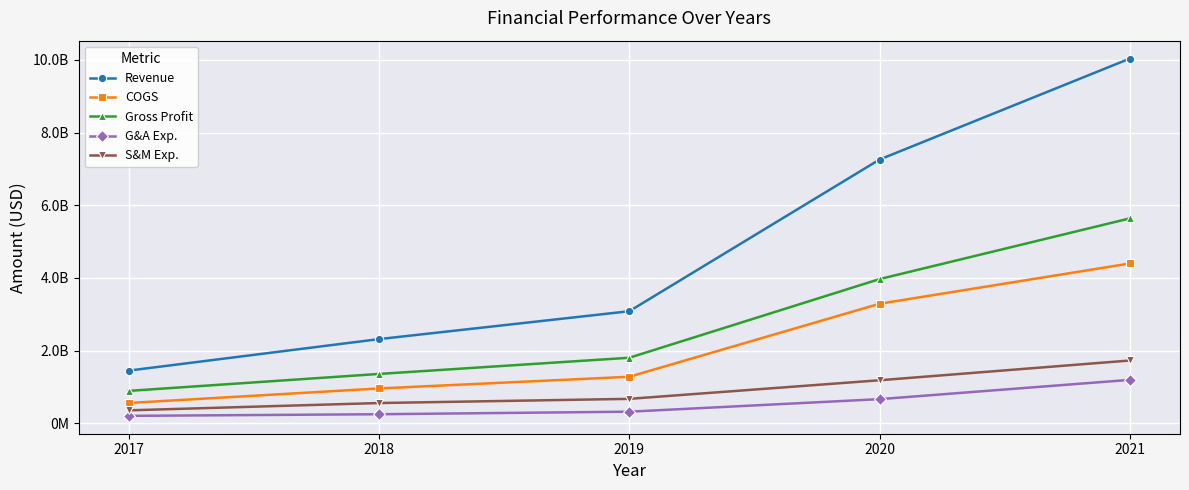

What is the difference between the maximum and minimum values in the Revenue series?

8589963000